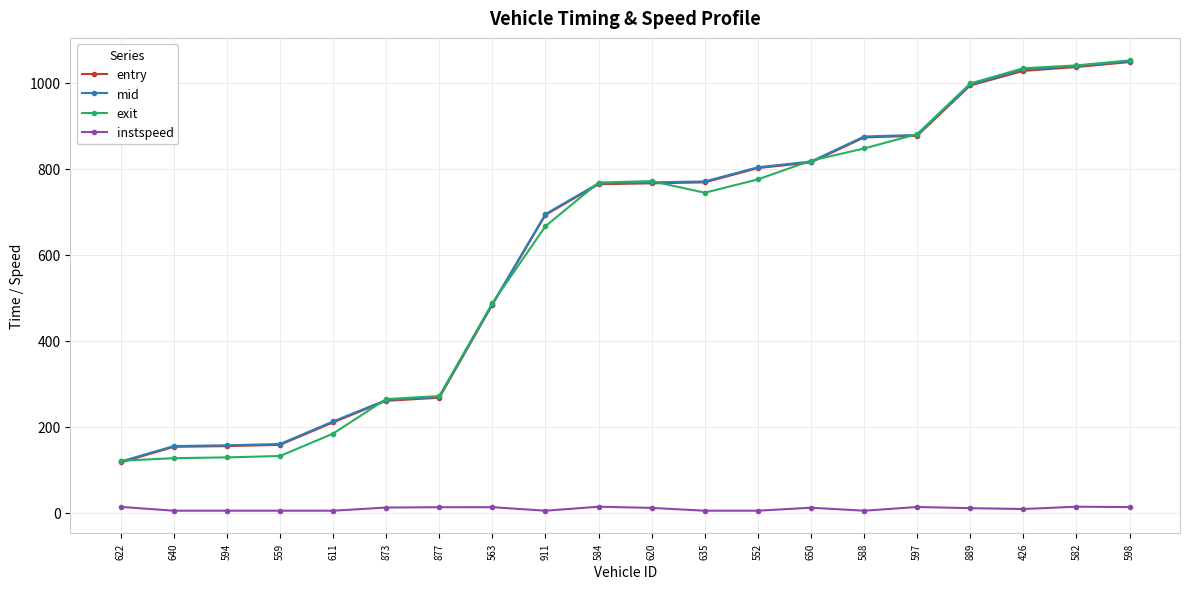

True or false: instspeed and entry cross at least once.

False